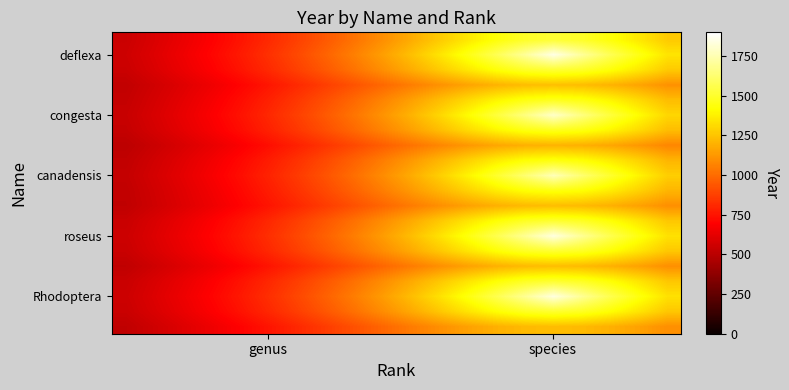

How many categories are shown in the chart?

20